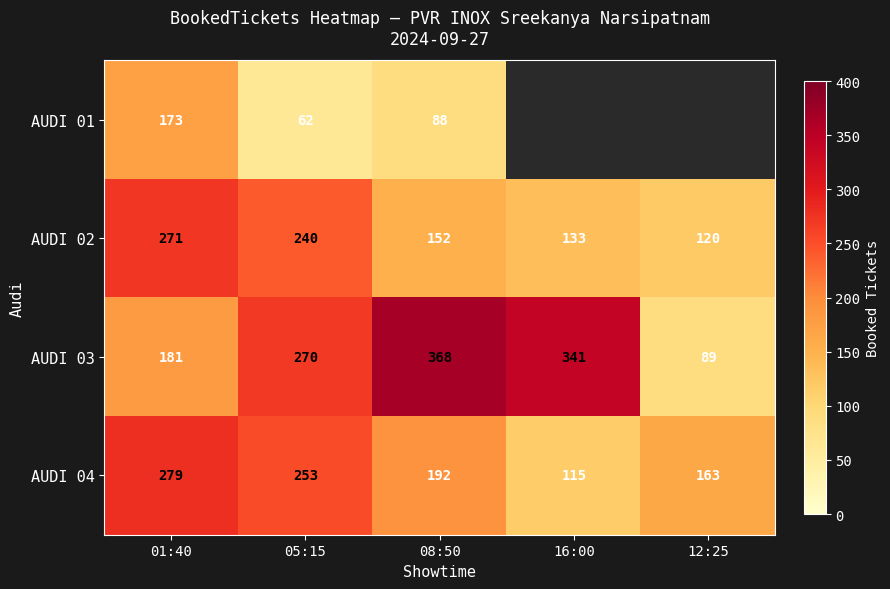

What is the greatest value displayed?

368.0